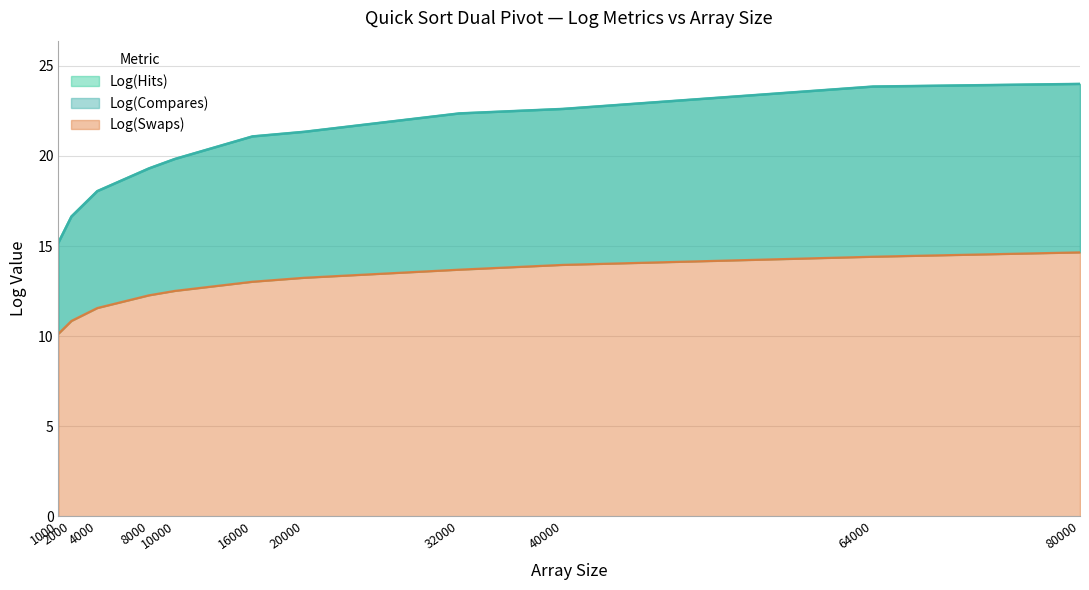

At which category is the sum across all series the highest?

80000